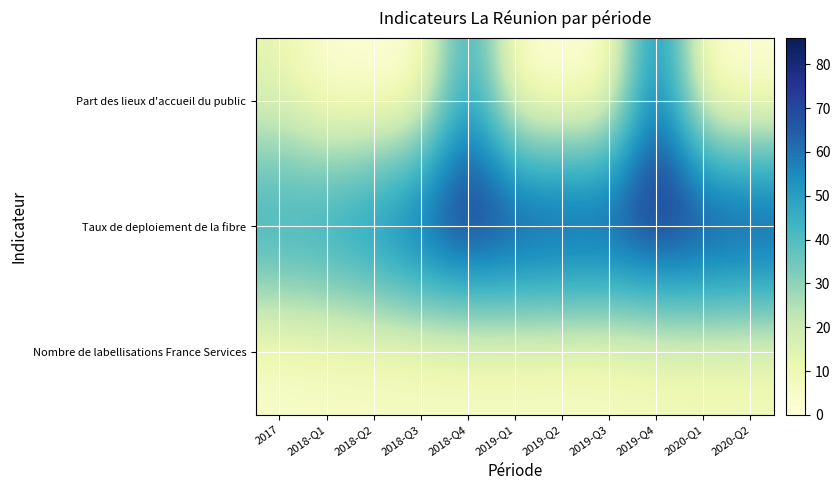

What is the total value across all series at 2018-Q3?

81